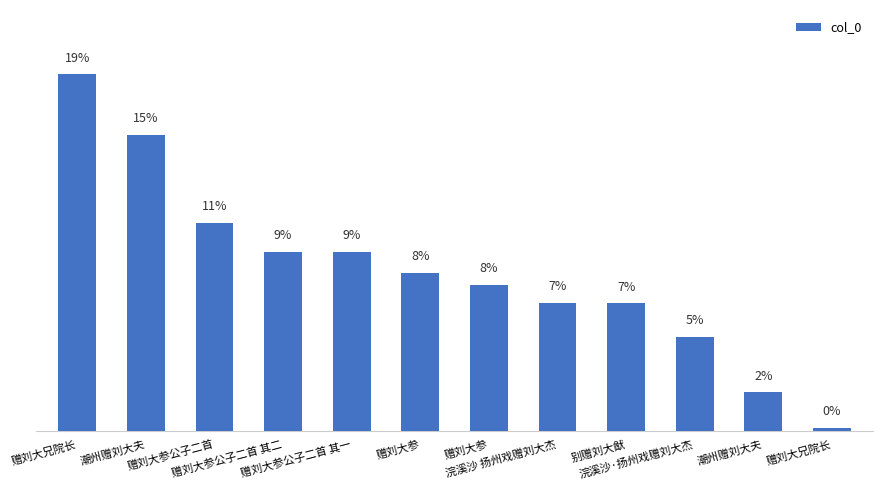

Are the bars horizontal?

No